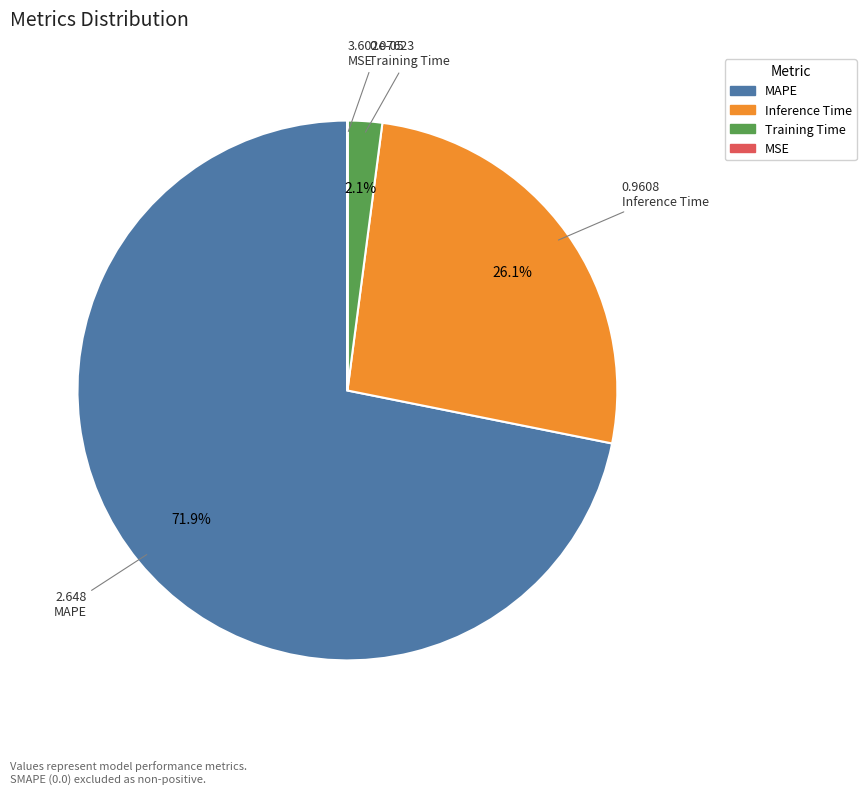

What is the total percentage of Training Time and MAPE?

73.9%